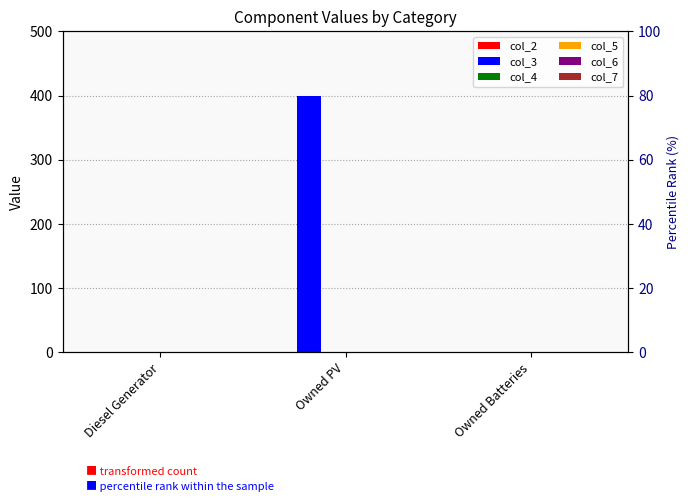

What position from the right is Diesel Generator?

3